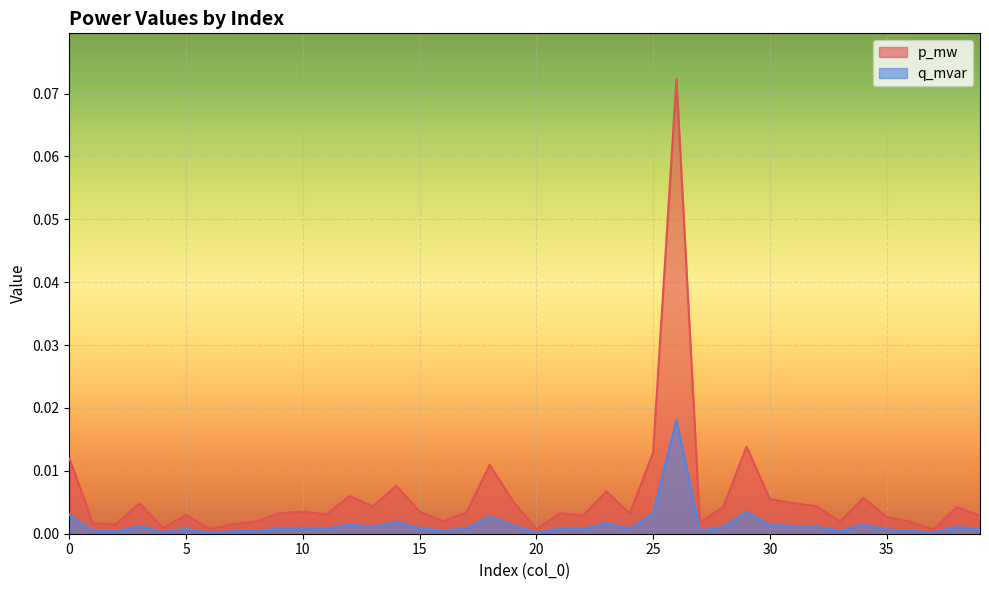

Is the value of q_mvar at 5 greater than the value of p_mw at 22?

No